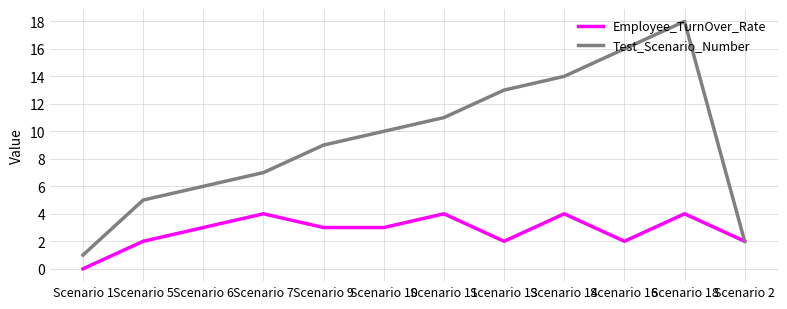

The value of Test_Scenario_Number at Scenario 18 is 12. True or false?

False